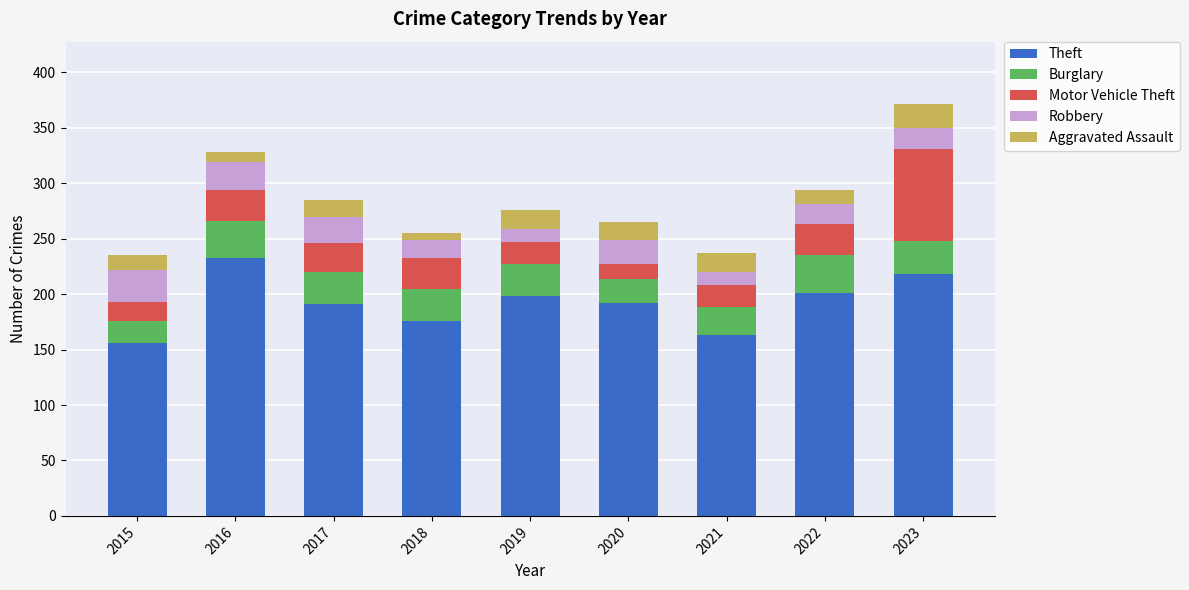

What is the difference between the second highest and second lowest values in the Theft series?

55